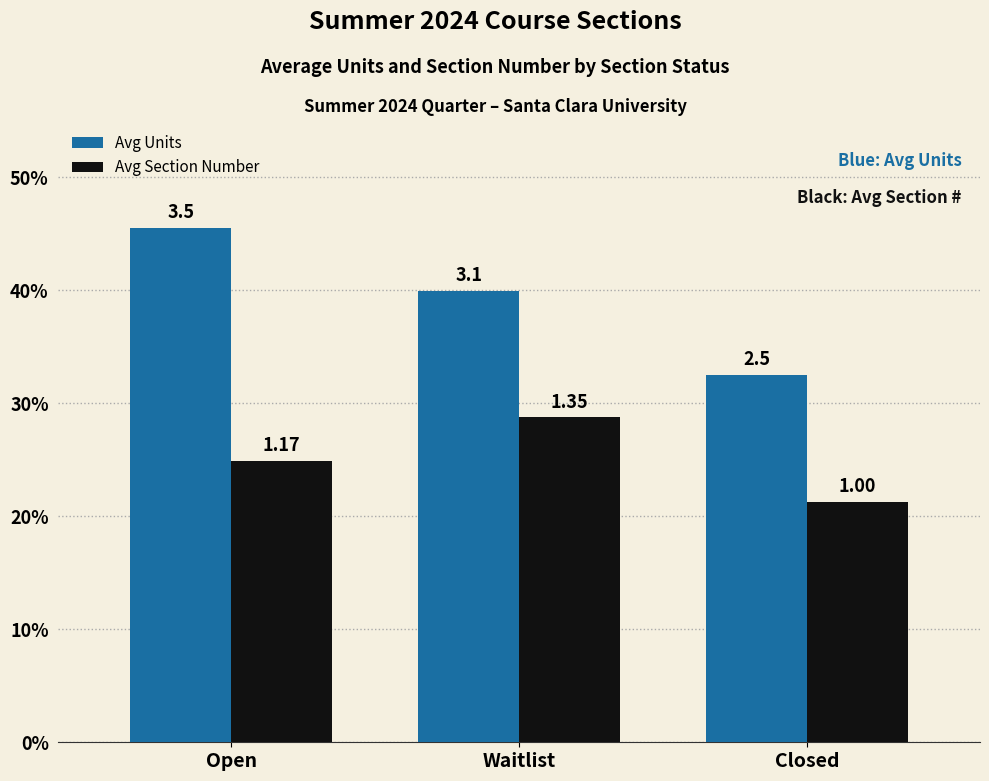

What are all the series names shown in the legend?

Avg Units, Avg Section Number